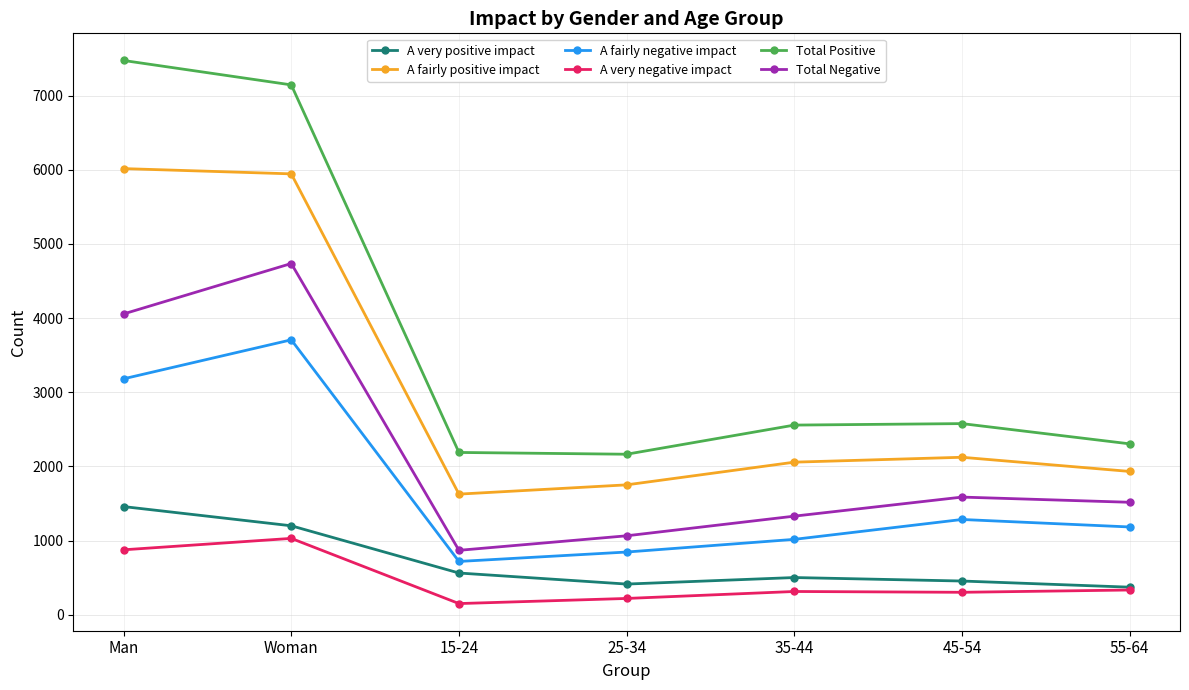

Is this an area chart (filled region under the line)?

No